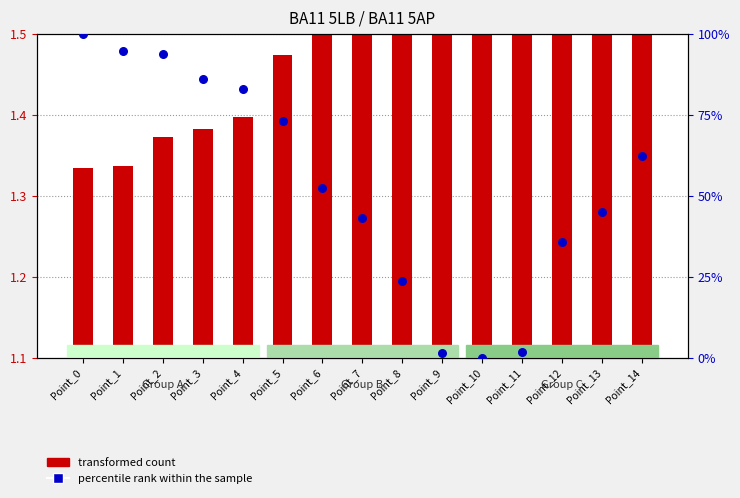

At which category is the sum across all series the highest?

Point_0